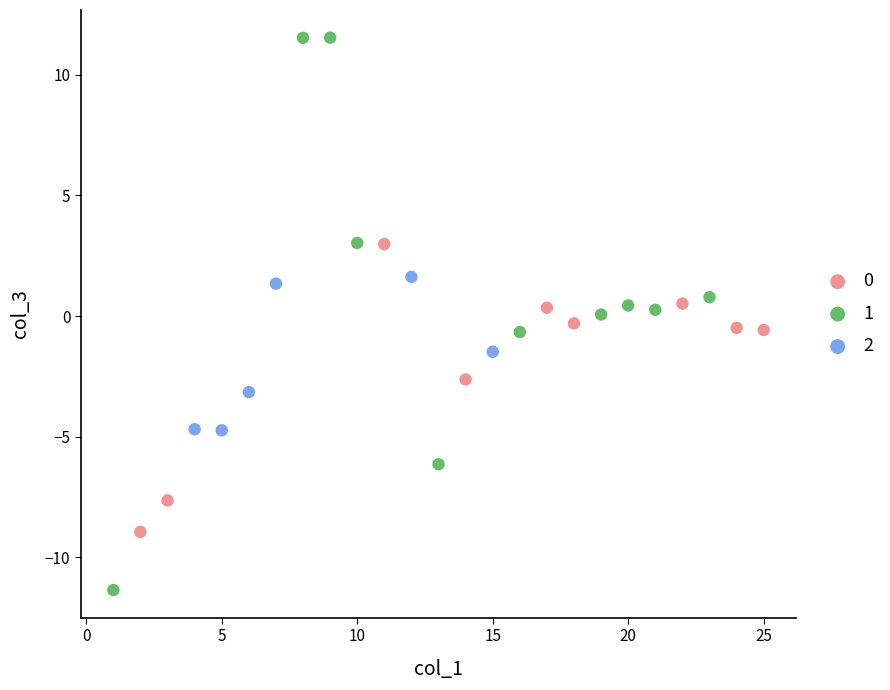

Which series has the largest Y range (max minus min)?

1